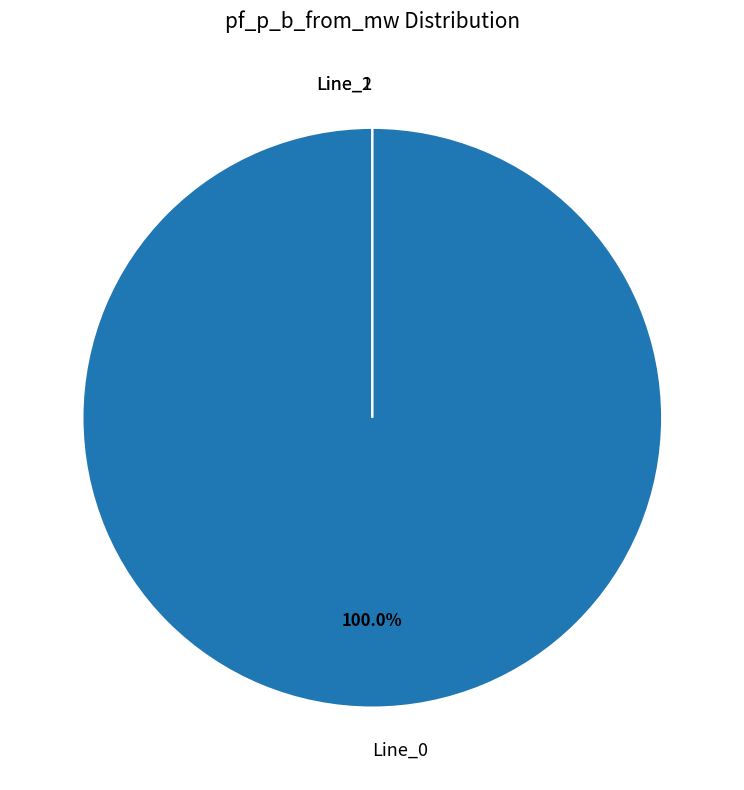

Is there a majority slice in this chart?

Yes